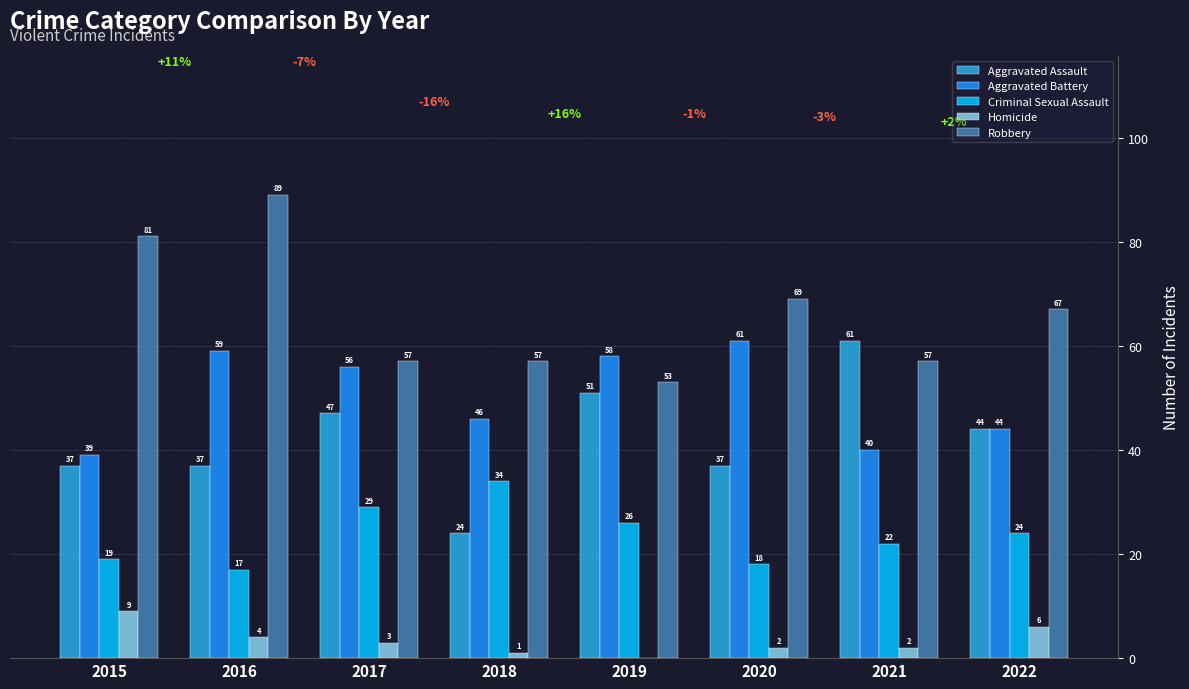

What is the spread (max minus min) of values at 2017?

54